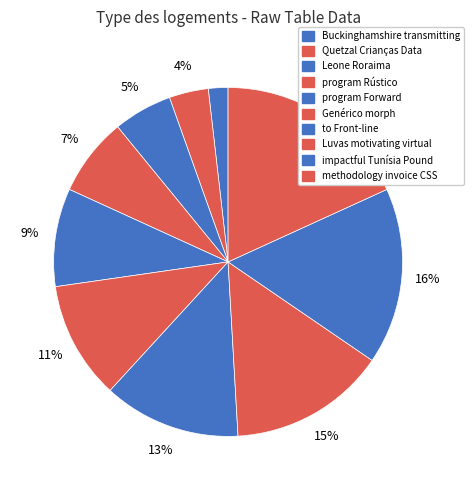

To the nearest percent, what is the combined percentage of impactful Tunísia Pound and methodology invoice CSS?

35%